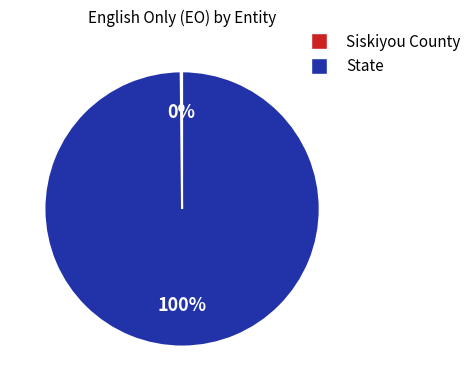

The State slice represents 100% of the pie. True or false?

True